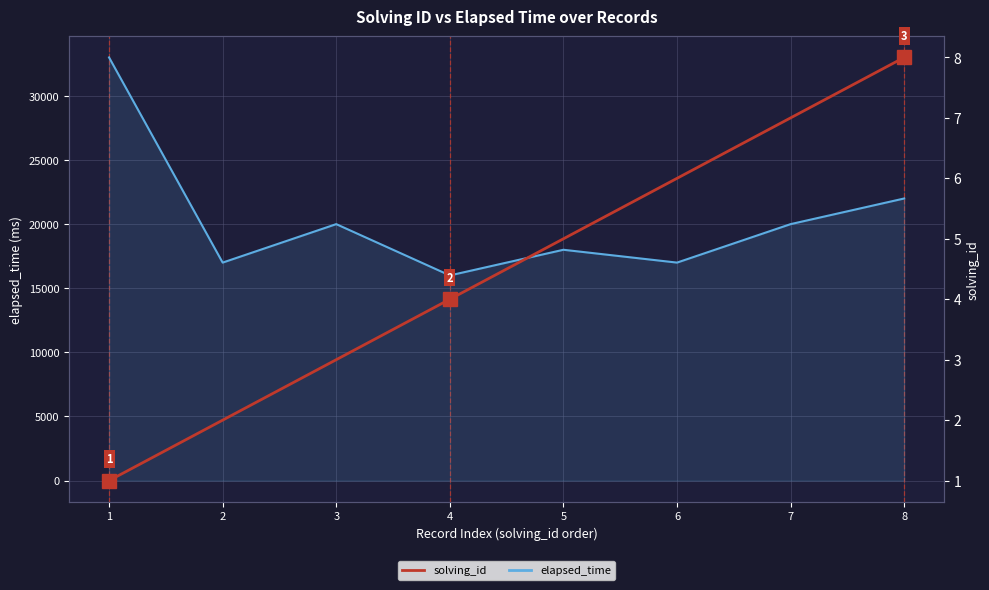

Where is elapsed_time nearest to the value 24500?

8